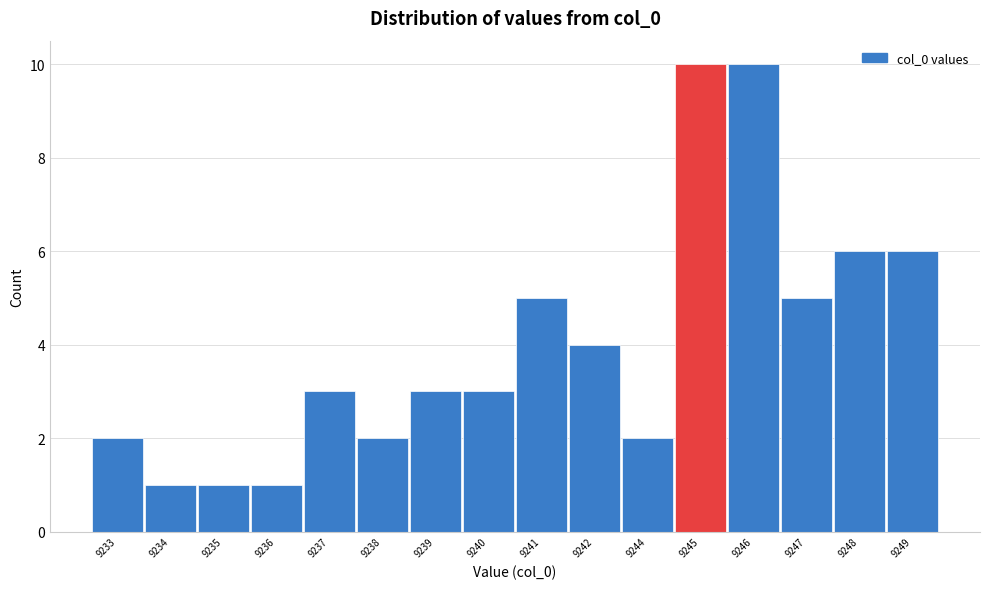

Reading left to right, what are all the values shown in this chart?

2	1	1	1	3	2	3	3	5	4	2	10	10	5	6	6